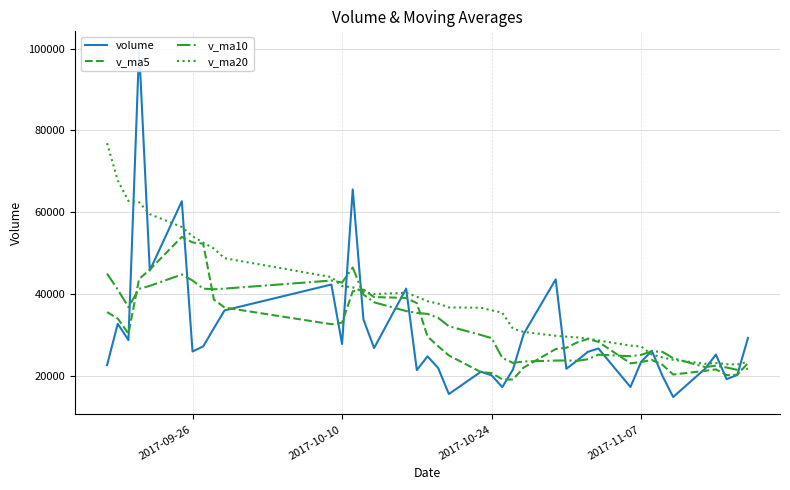

Reading left to right, list all the values displayed in this chart.

volume: 22662.6	32752.5	28770.6	99941.3	45761.1	62690.9	25977.1	27229.5	31665.2	36033.6	42346.2	27803.6	65581.6	33832.9	26820.2	41345.1	21444.7	24799.8	21931.6	15591.2	21040.9	20157.8	17284.8	21583.1	30259.1	43602.4	21762.4	23744.8	25892.3	26720.2	17311.0	23460.5	26170.4	20001.1	14863.5	21813.3	25238.2	19230.0	20257.0	29280.8
v_ma5: 35610.9	34027.7	30356.9	43705.9	45977.6	53983.3	52628.2	52320.0	38664.8	36719.3	32650.3	33015.6	40686.0	41119.6	39276.9	39076.7	37804.9	29648.5	27268.3	25022.5	20961.6	20704.2	19201.2	19131.5	22065.1	26577.5	26898.4	28190.4	29052.2	28344.4	23086.1	23425.8	23910.9	22732.6	20361.3	21261.8	21617.3	20229.2	20280.4	23163.9
v_ma10: 45001.3	41109.2	36841.2	41294.9	42017.2	44797.1	43327.9	41338.4	41185.3	41348.4	43316.8	42821.9	46503.0	39892.2	37998.1	35863.5	35410.3	35167.3	34193.9	32149.7	30019.2	29254.6	24424.9	23199.9	23543.8	23769.5	23801.3	23695.8	24091.9	25204.8	24831.8	25162.1	26050.6	25892.4	24352.9	22173.9	22521.5	22070.0	21506.5	21762.6
v_ma20: 76877.9	67786.1	62766.0	62433.8	59539.6	56407.0	54121.6	52601.3	51128.6	48770.9	44159.0	41965.6	41672.1	40593.6	40007.7	40330.3	39369.1	38252.9	37689.6	36749.1	36668.0	36038.2	35463.9	31546.0	30770.9	29816.5	29605.8	29431.5	29142.9	28677.2	27425.5	27208.3	25237.8	24546.2	23948.3	22971.7	23161.4	22882.9	22799.2	23483.7